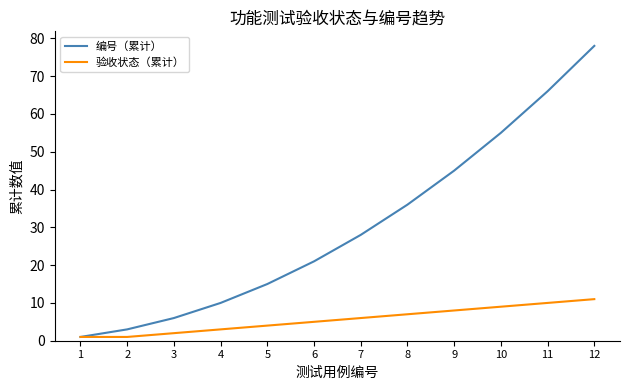

What is the maximum value shown in the chart?

78